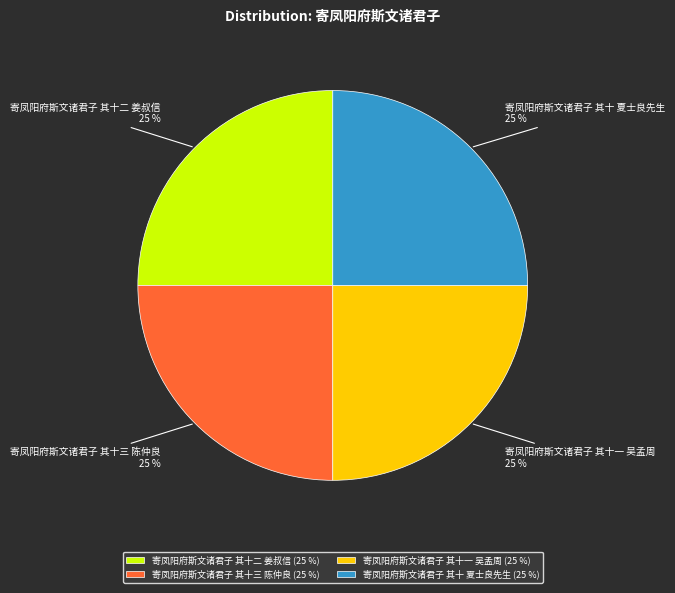

How many slices are in this pie chart?

4